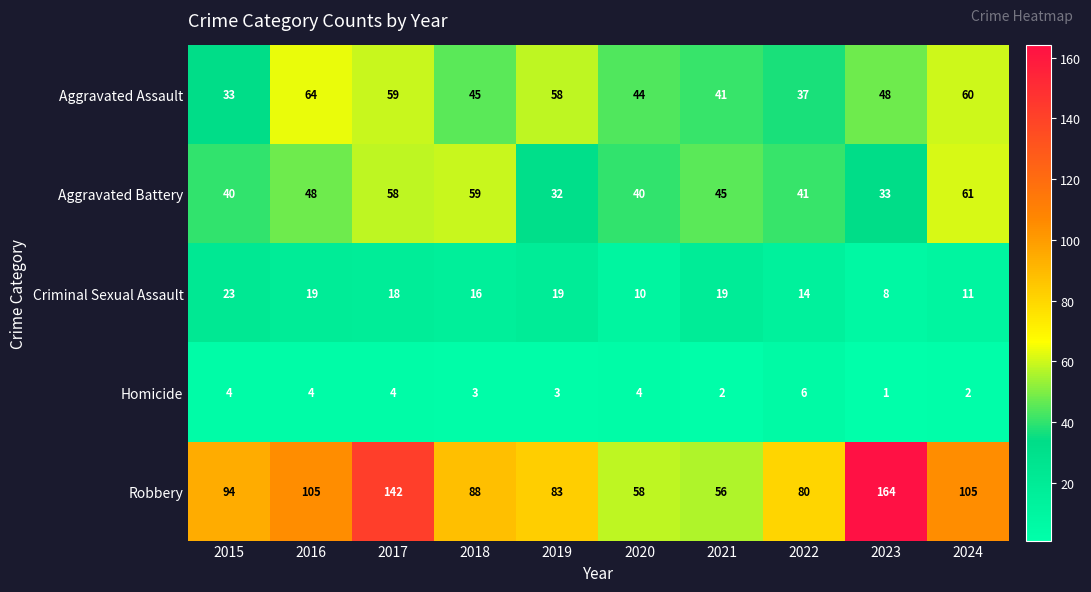

Which series changed the most between 2019 and 2020?

Robbery